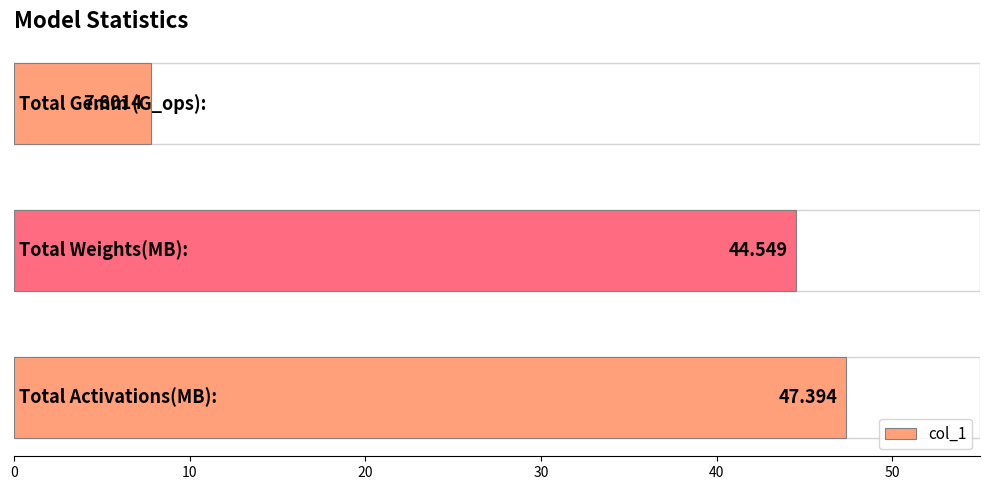

How many bars are there in total?

3